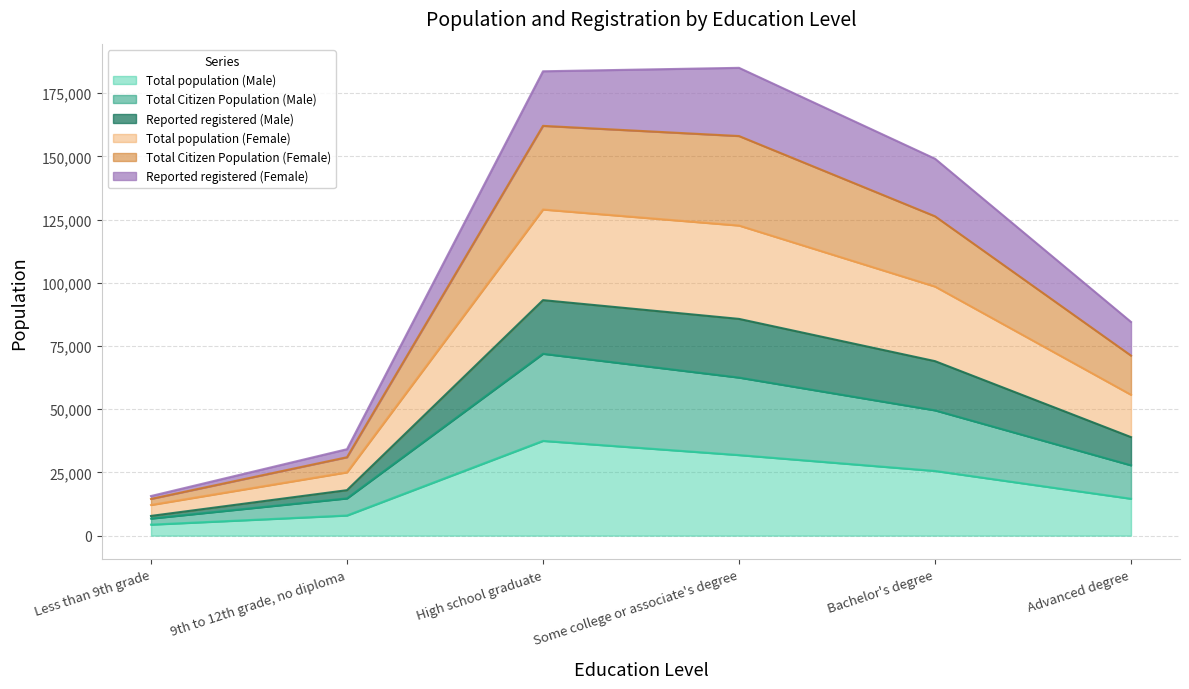

True or false: Total population (Male) has a value of 9914 at Bachelor's degree.

False